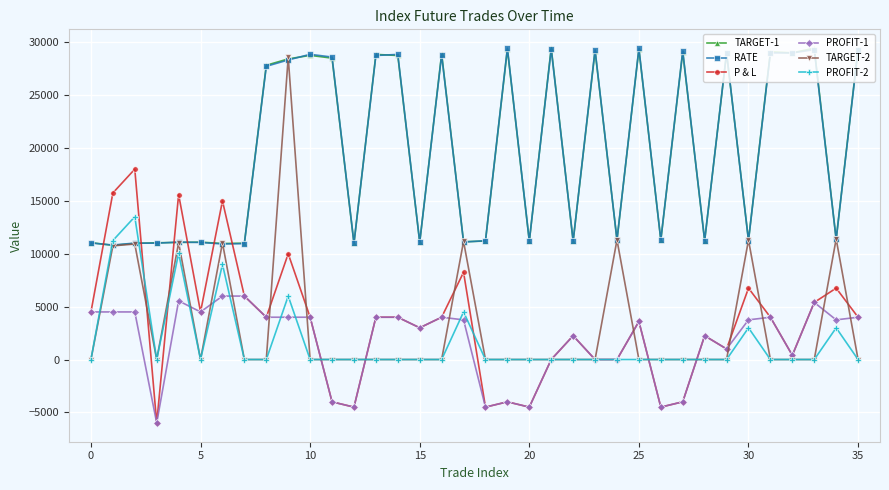

Which series has the largest range (max minus min)?

TARGET-2